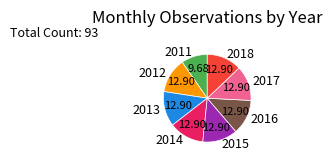

What is the ratio of the value at 2018 to the value at 2014?

1.0